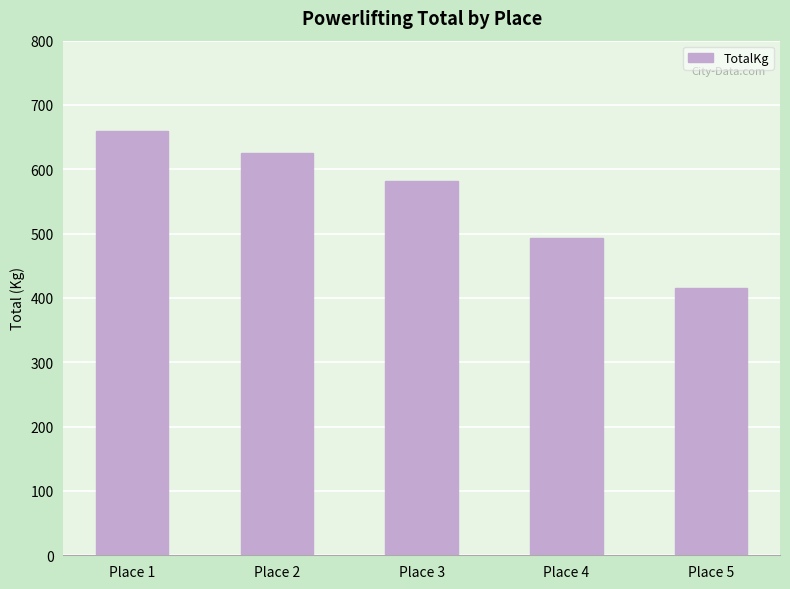

What is the sum of all values?

2775.0